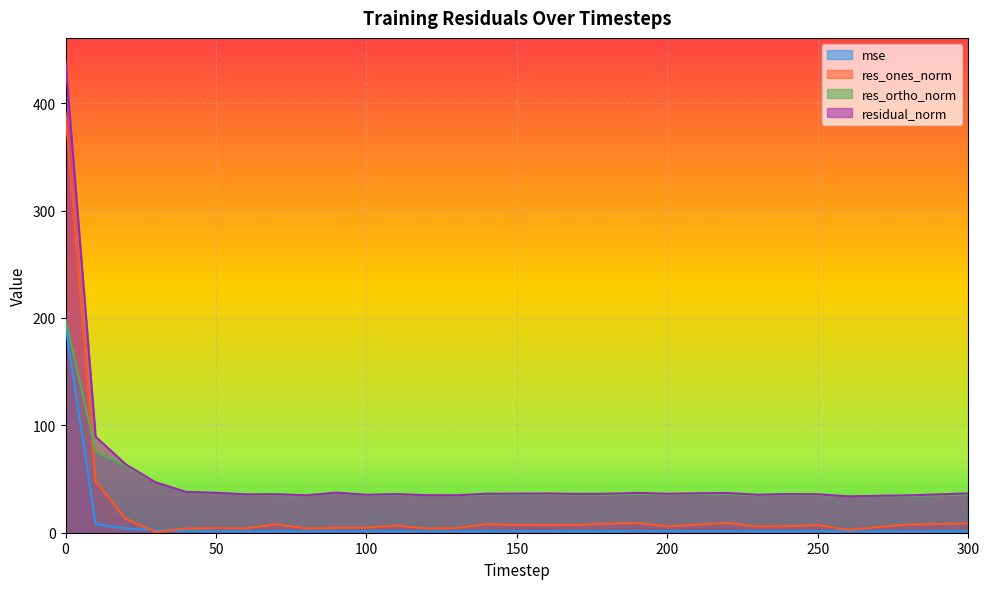

At how many categories does at least one series exceed 427?

1